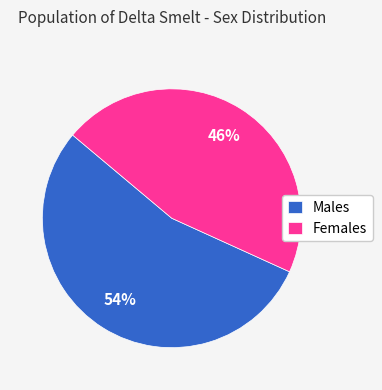

How many slices are in this pie chart?

2